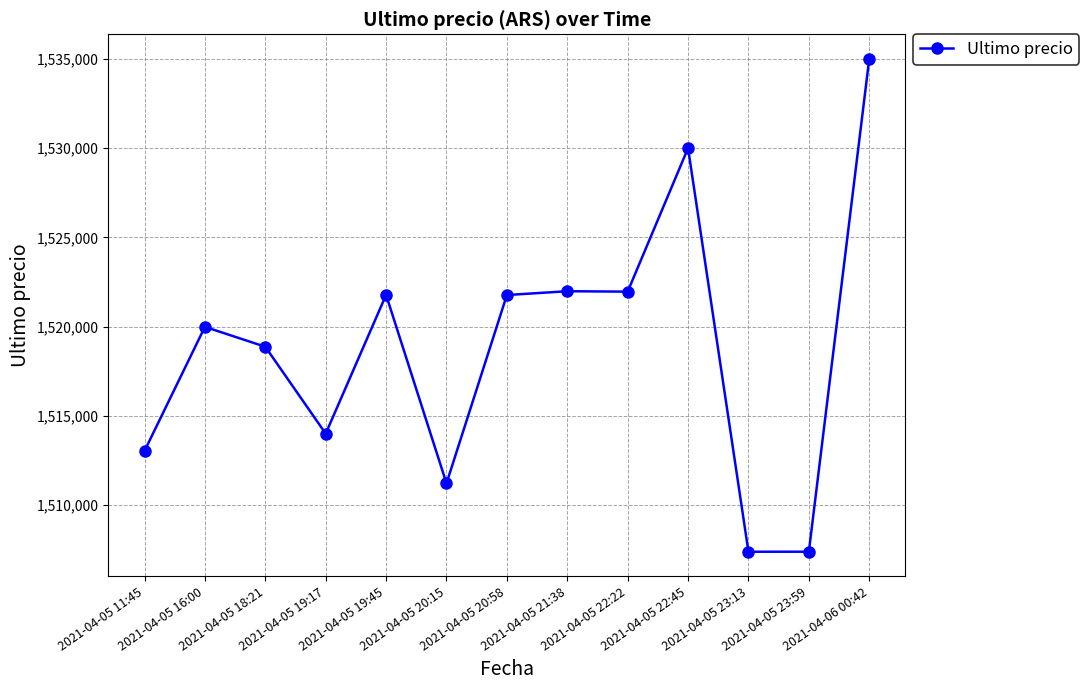

What is the sum of all values?

19744350